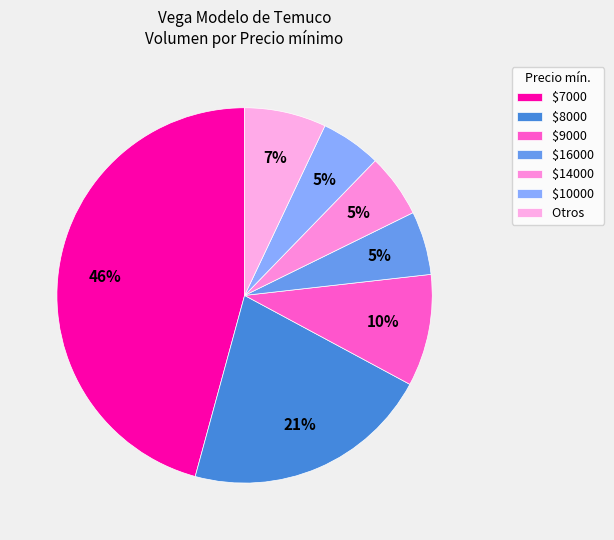

Count the number of slices in the pie.

7